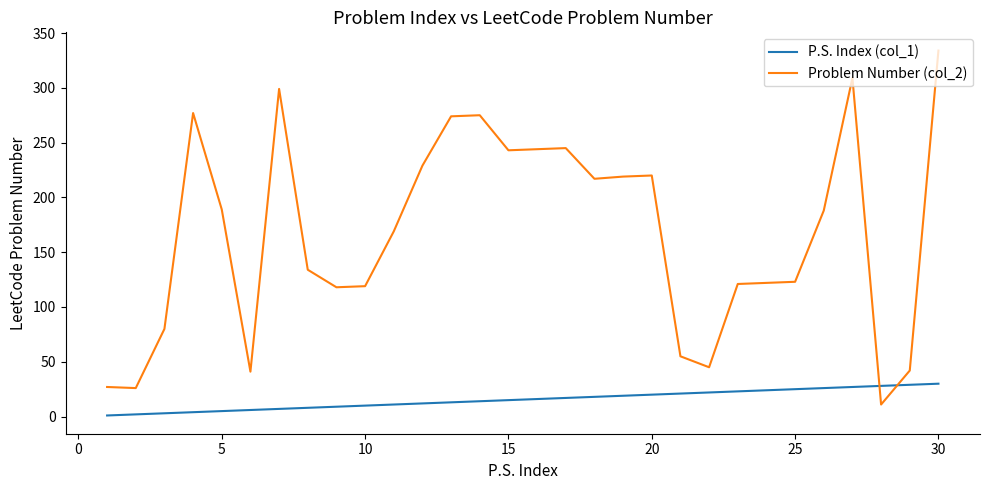

Which series has the widest spread of values?

Problem Number (col_2)